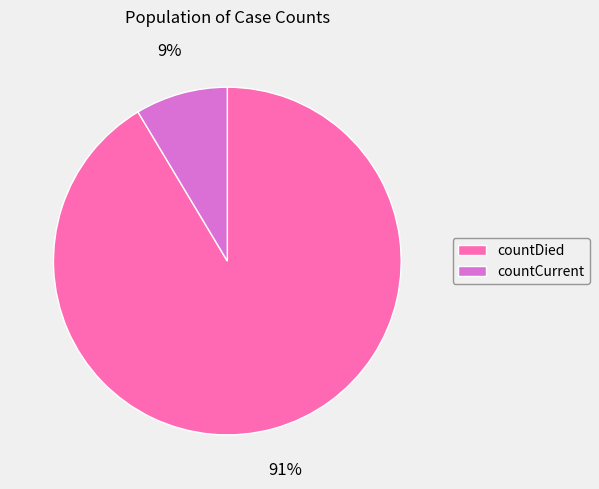

Which category has the biggest portion of the pie?

countDied